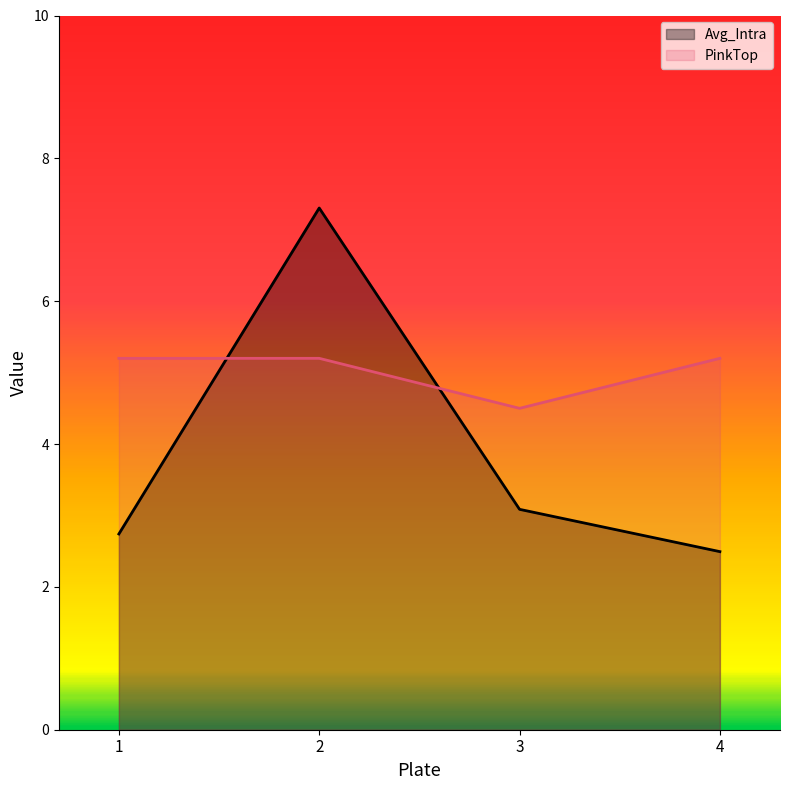

At which category is the sum across all series the highest?

2